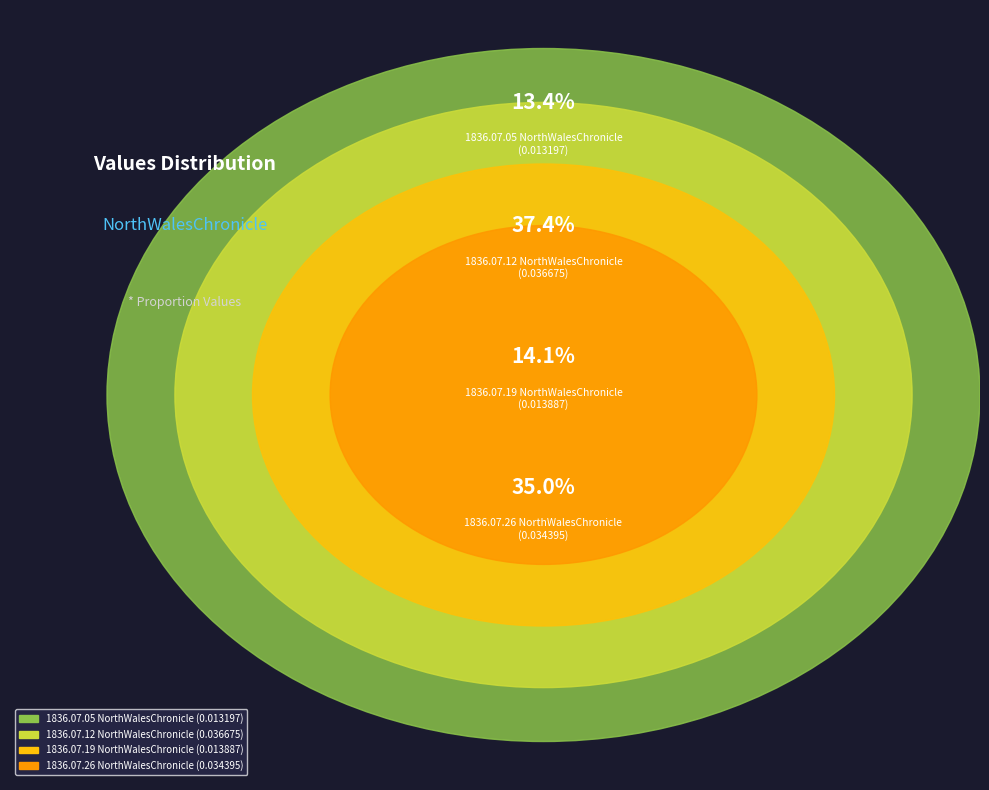

Combined, do 1836.07.05
NorthWalesChronicle and 1836.07.12
NorthWalesChronicle account for over 50%?

Yes